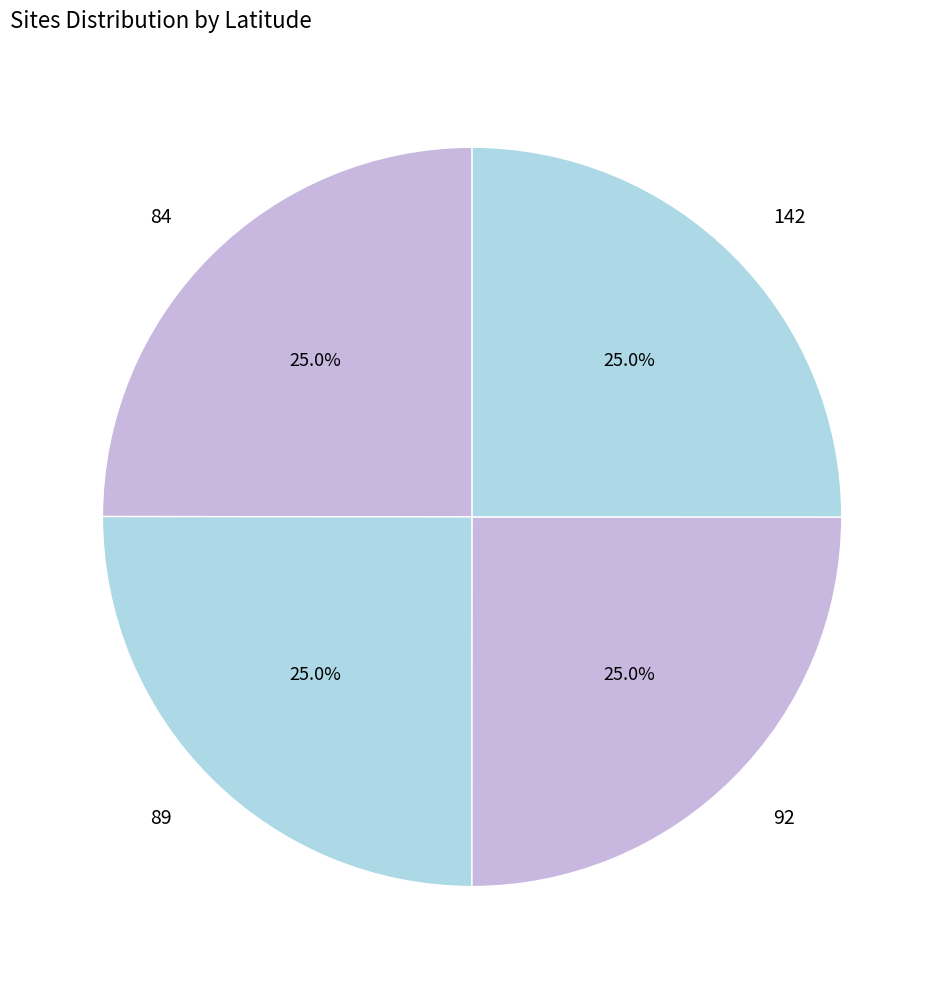

Is 92 the majority of the pie?

No